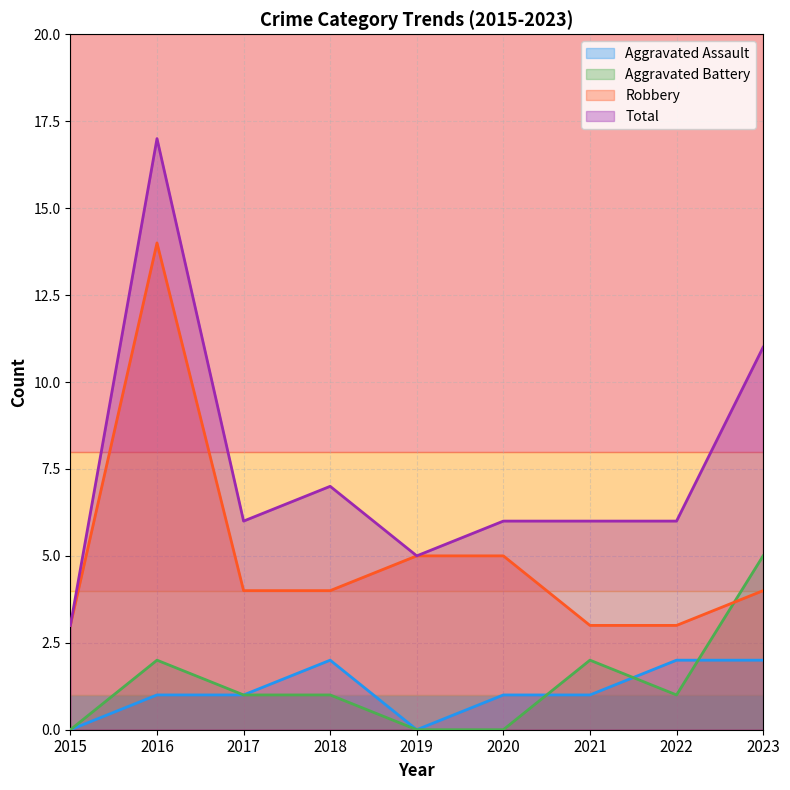

Rank the series at 2020 from lowest to highest value.

Aggravated Battery, Aggravated Assault, Robbery, Total